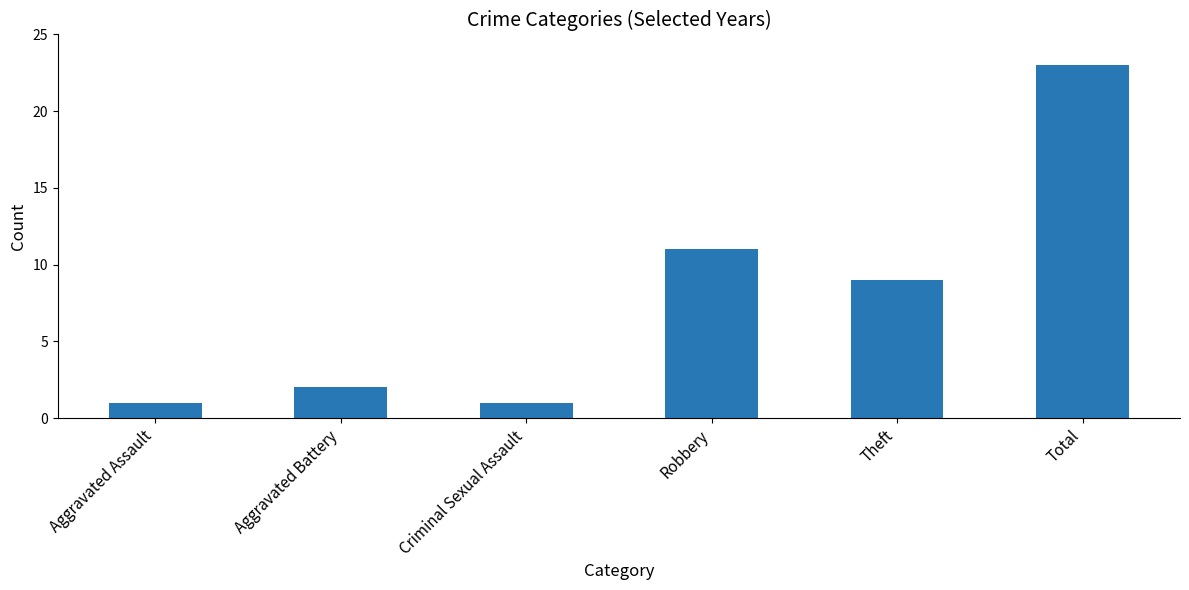

How many bars are there in total?

6